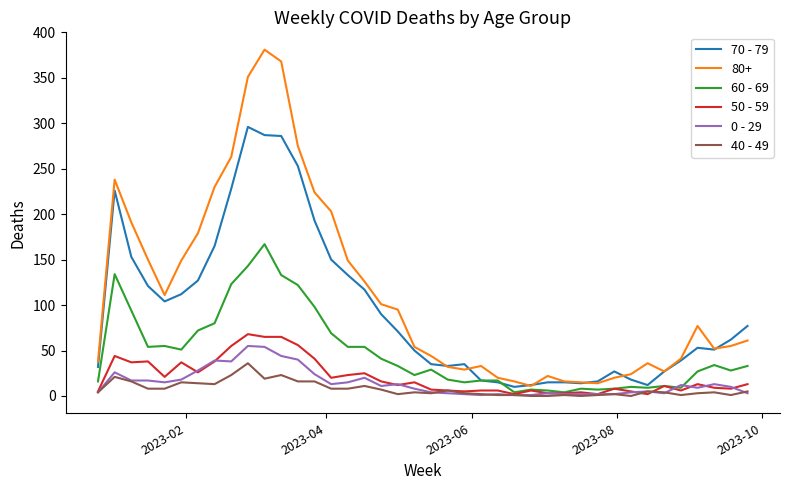

Which series has the widest spread of values?

80+